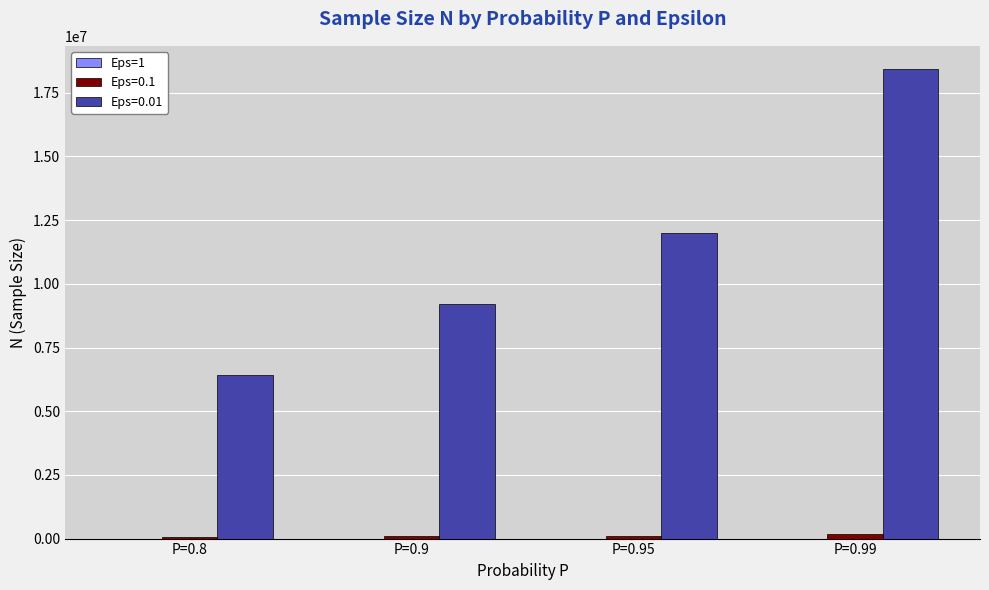

Which label corresponds to the largest value in the chart?

P=0.99